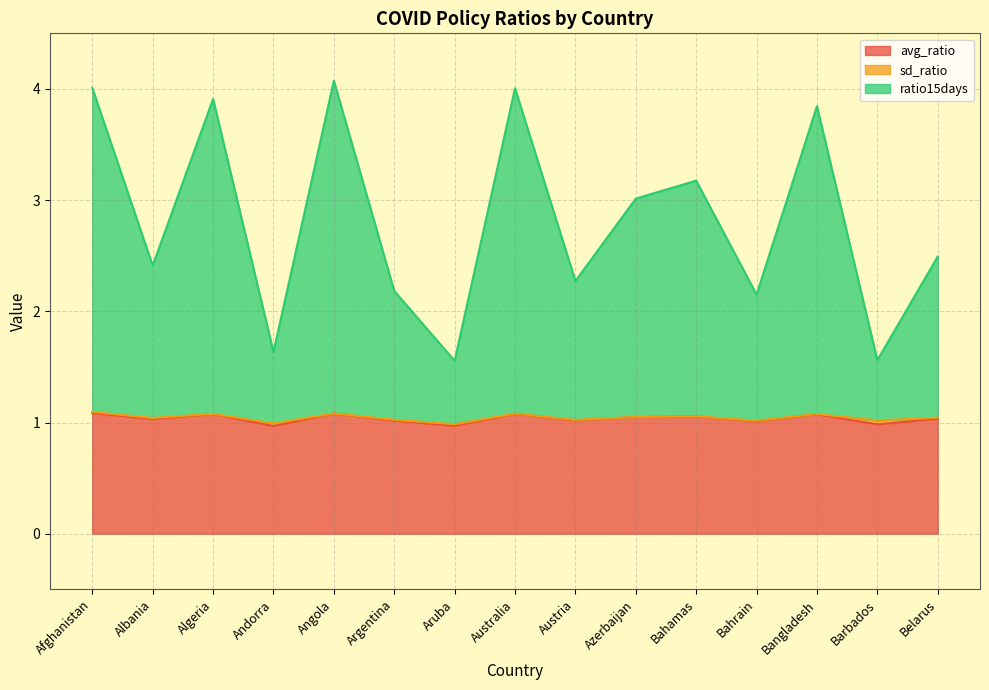

What is the value of the avg_ratio point at the 15th from the left?

1.0